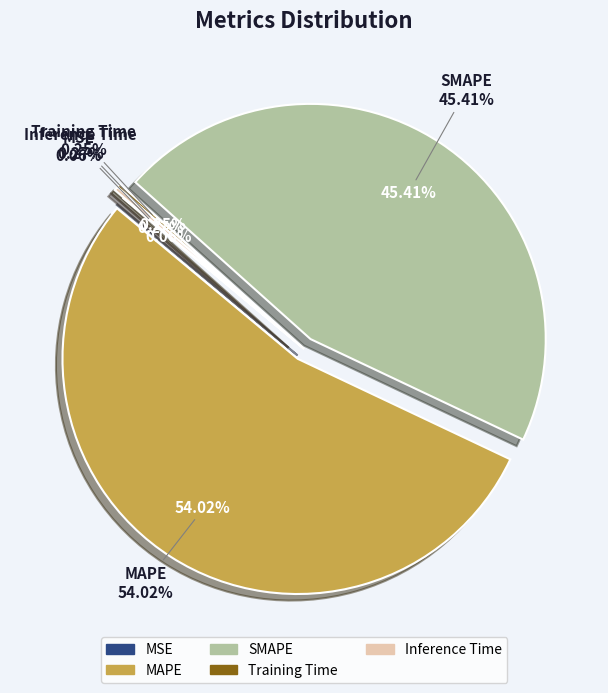

To the nearest percent, what is the difference between the largest and smallest slice percentages?

54%